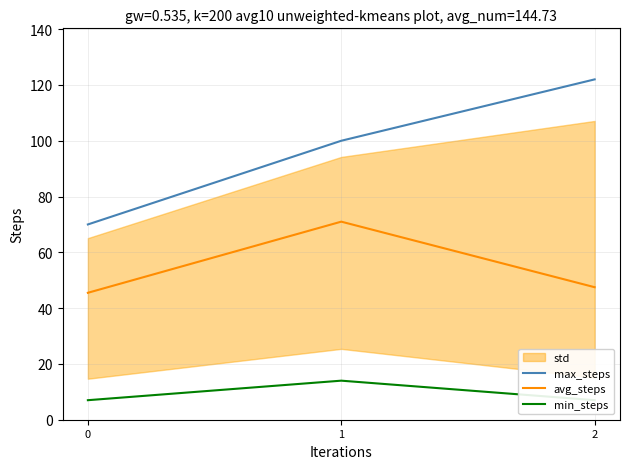

How many categories are shown in the chart?

3